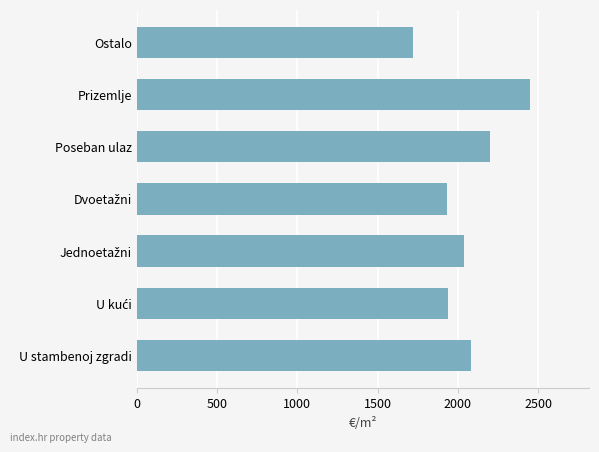

How many data points are less than 2039?

3